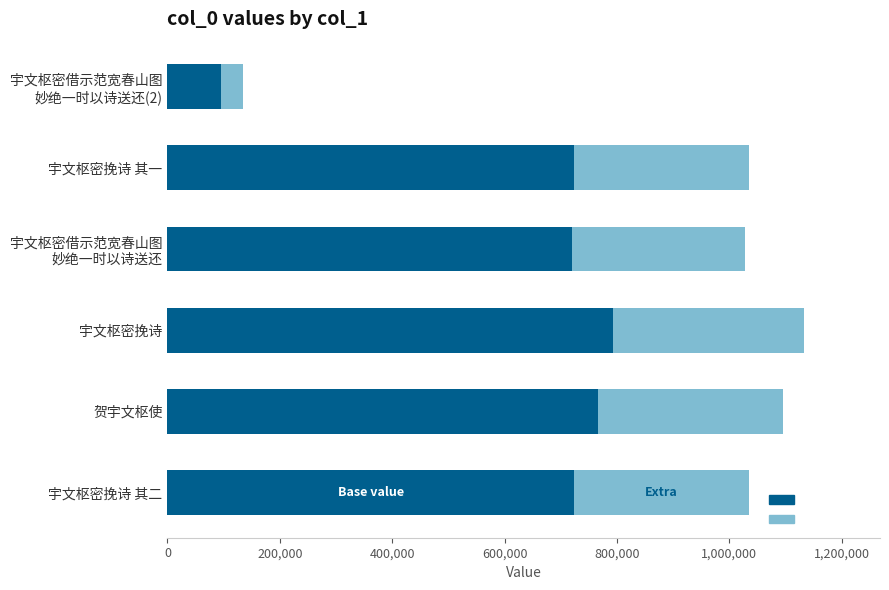

What is the minimum value for Base value?

94472.7